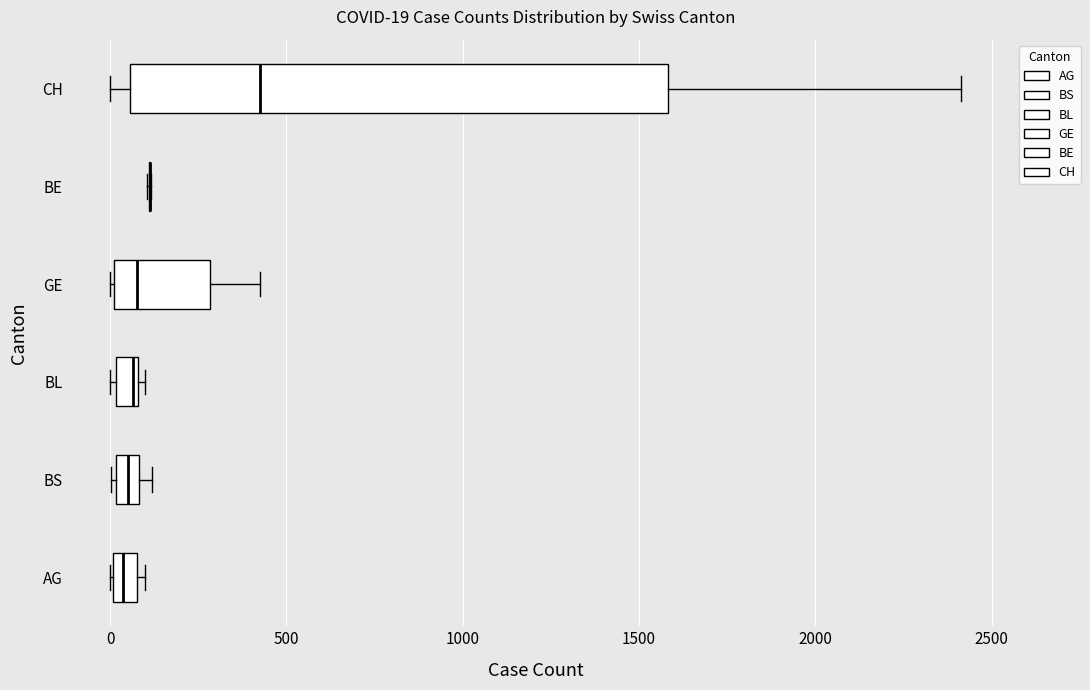

Comparing the boxes themselves (not the whiskers), which one is the widest?

CH